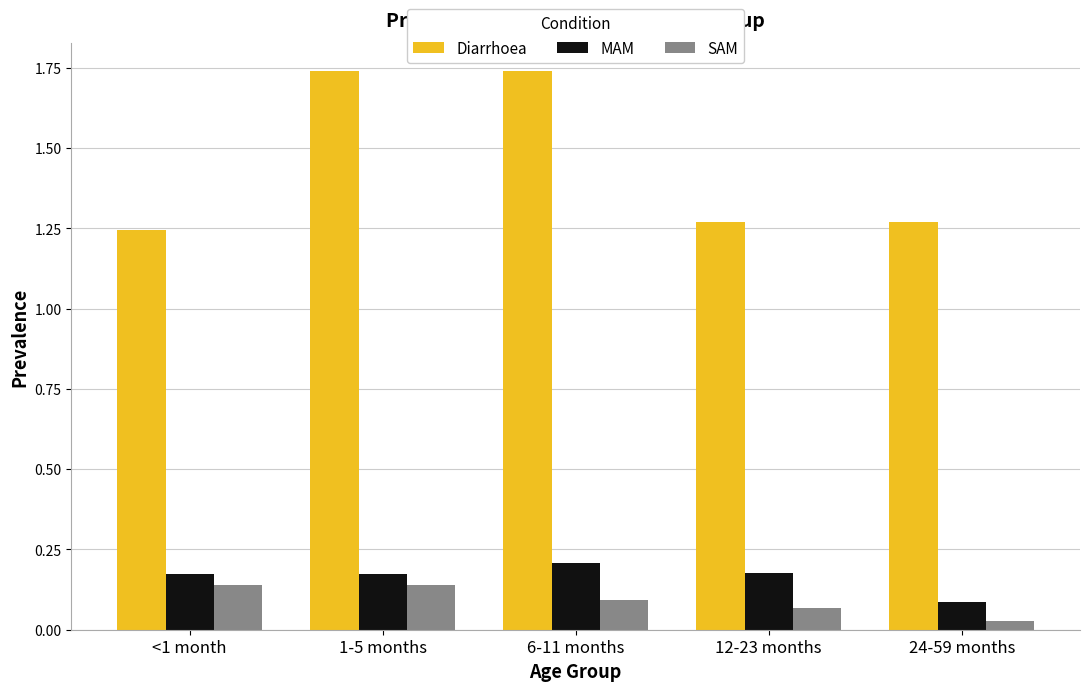

At 24-59 months, list the series in order from largest to smallest.

Diarrhoea, MAM, SAM